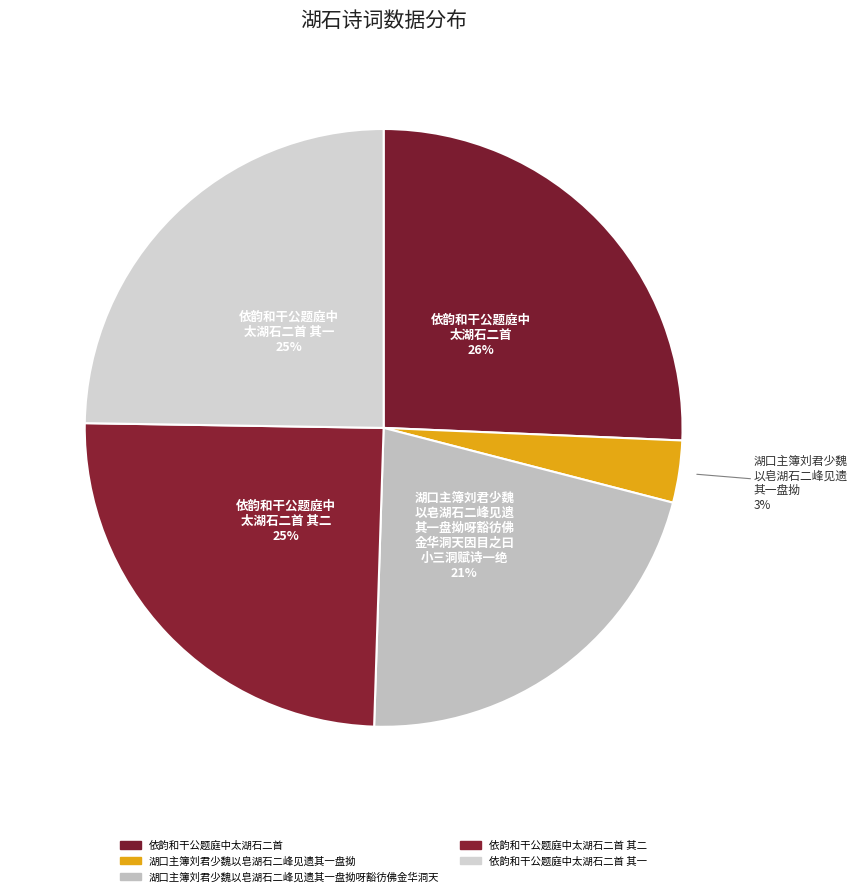

How many slices are in this pie chart?

5